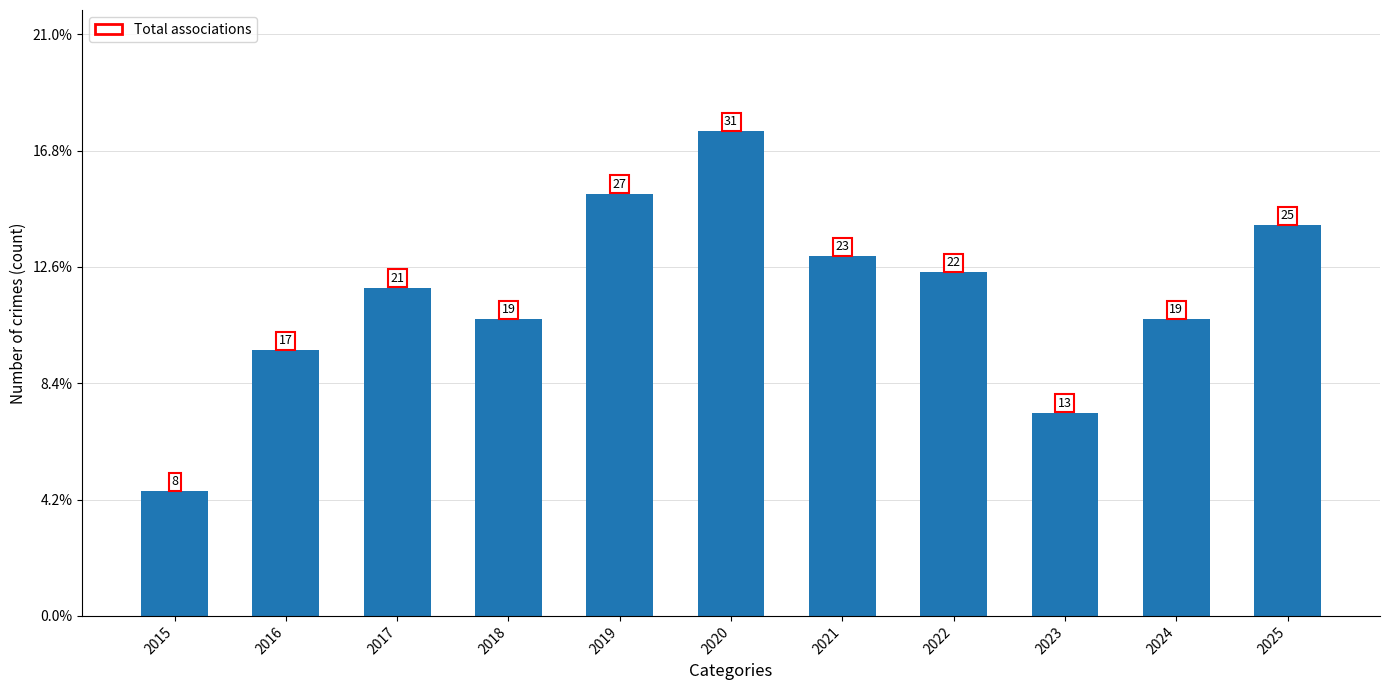

List the labels in order of value, smallest first.

2015, 2023, 2016, 2018, 2024, 2017, 2022, 2021, 2025, 2019, 2020